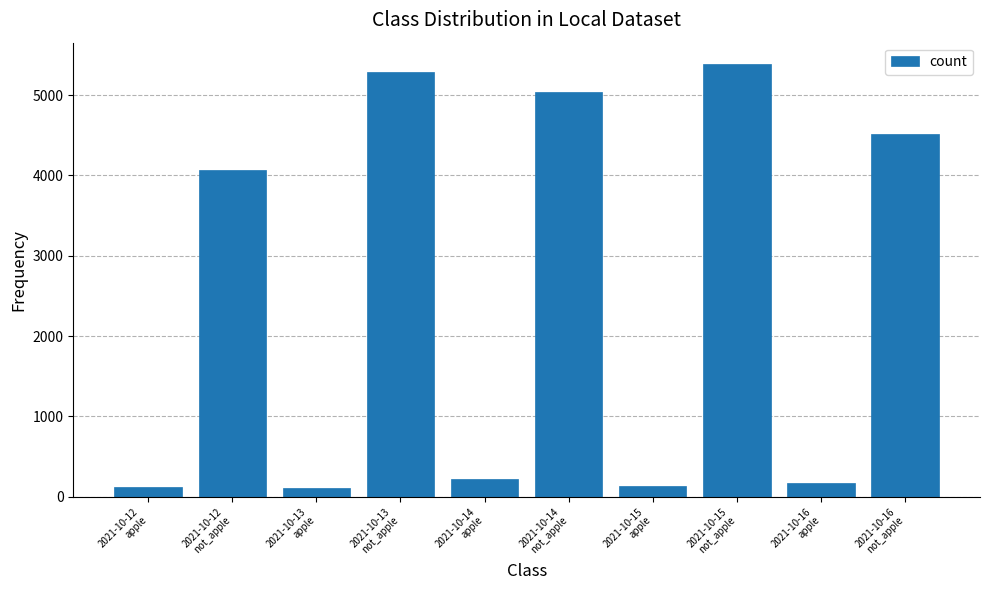

What is the value of the 6th bar from the left?

5034